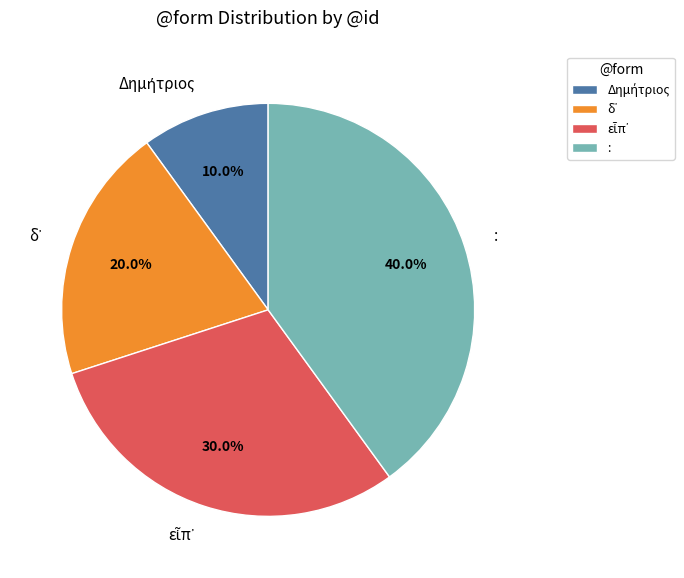

To the nearest percent, what is the average slice percentage?

25%